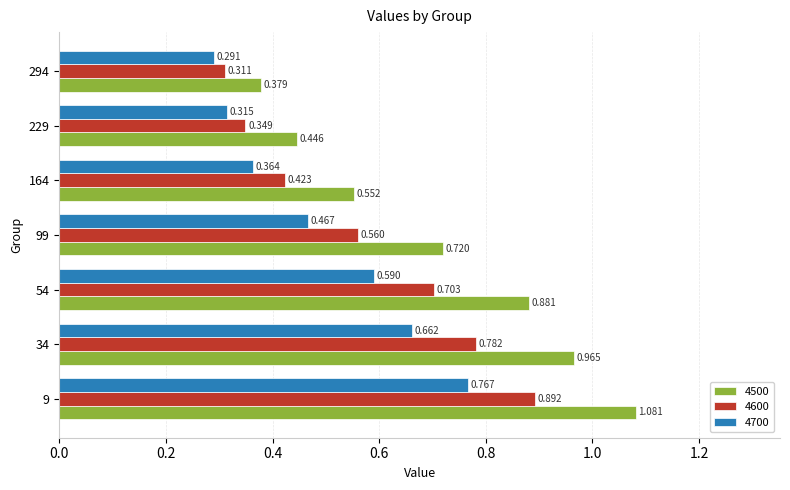

At which label is 4500 closest to 0?

294